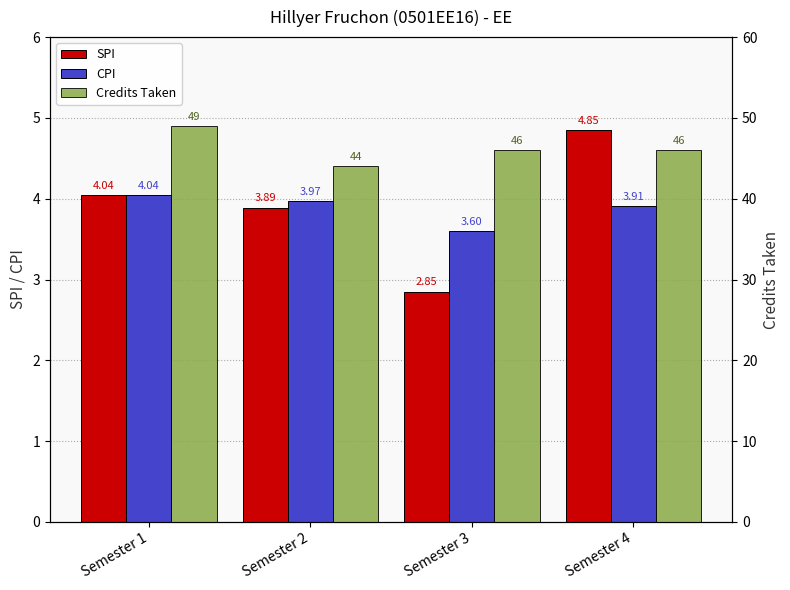

What is the total value across all series at Semester 4?

54.8